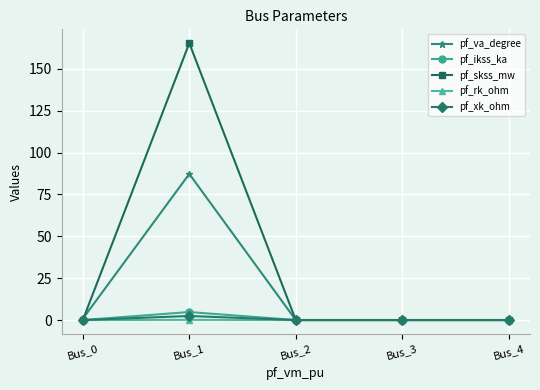

What is the highest value of the pf_rk_ohm series?

0.1